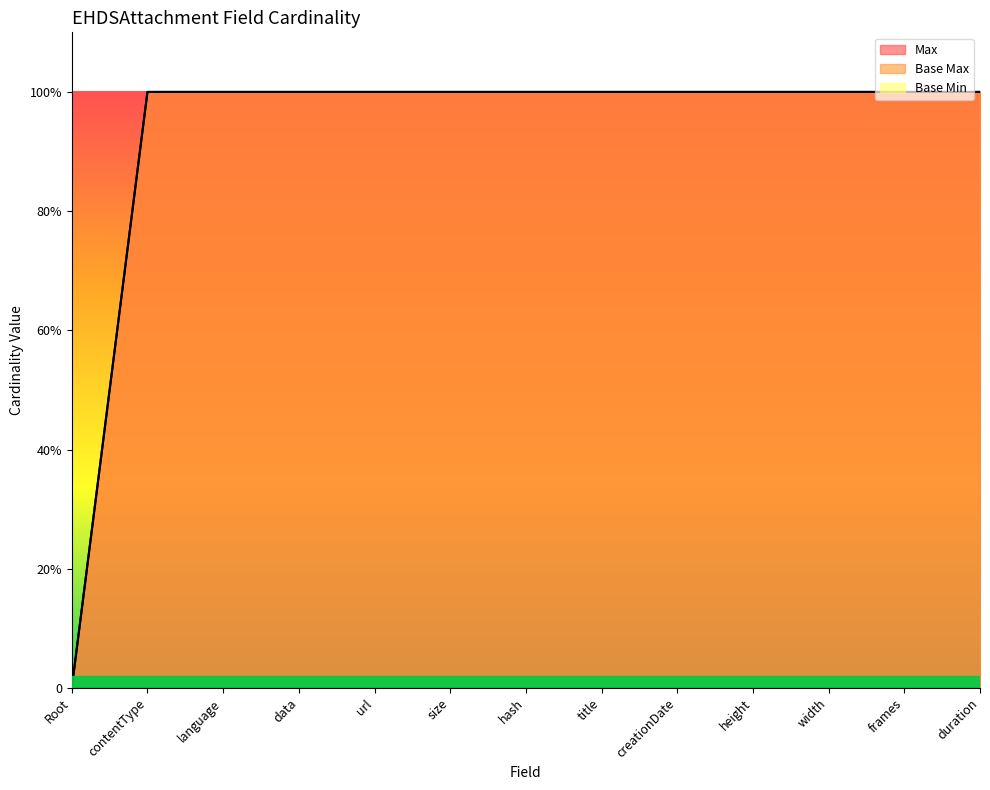

The value of Base Max at hash is 1. True or false?

True